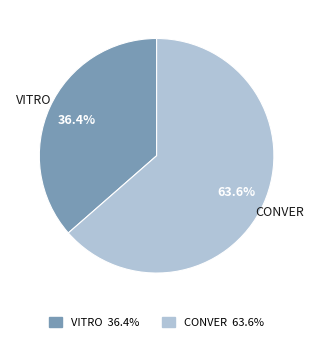

Is there any slice that represents more than half of the pie?

Yes